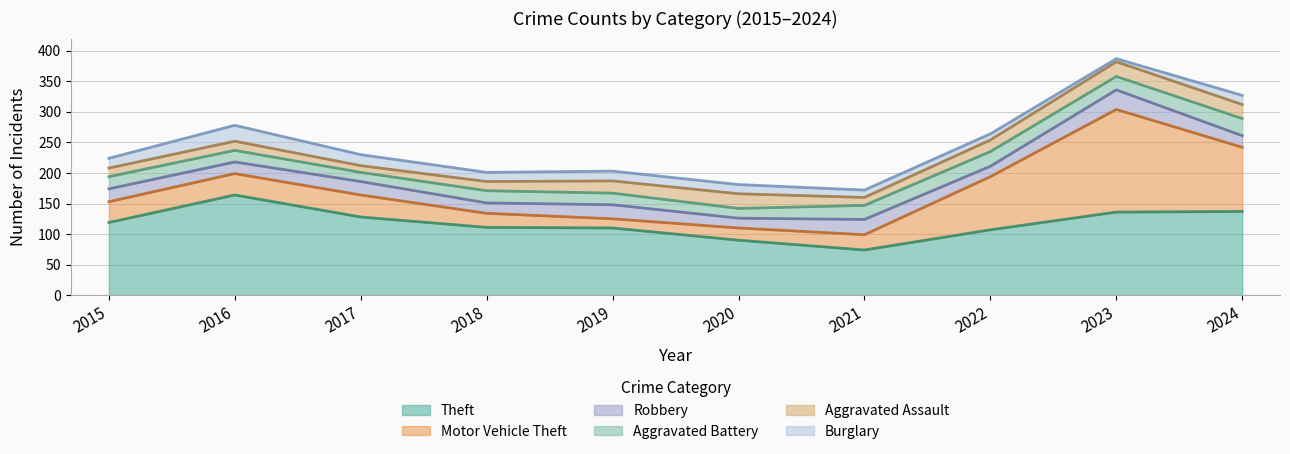

True or false: Aggravated Assault and Burglary intersect in this chart.

False